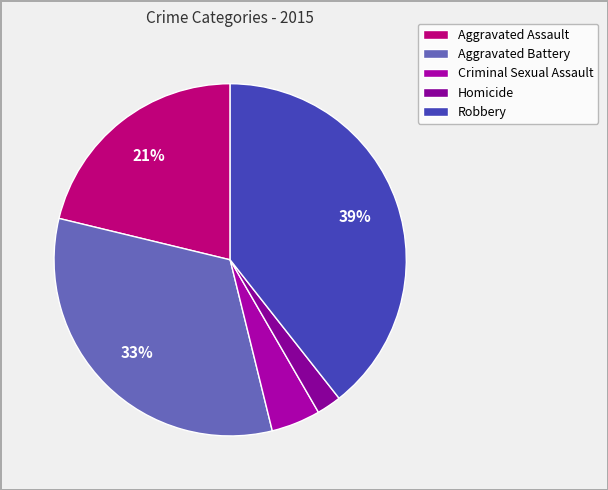

Which slice is the largest?

Robbery